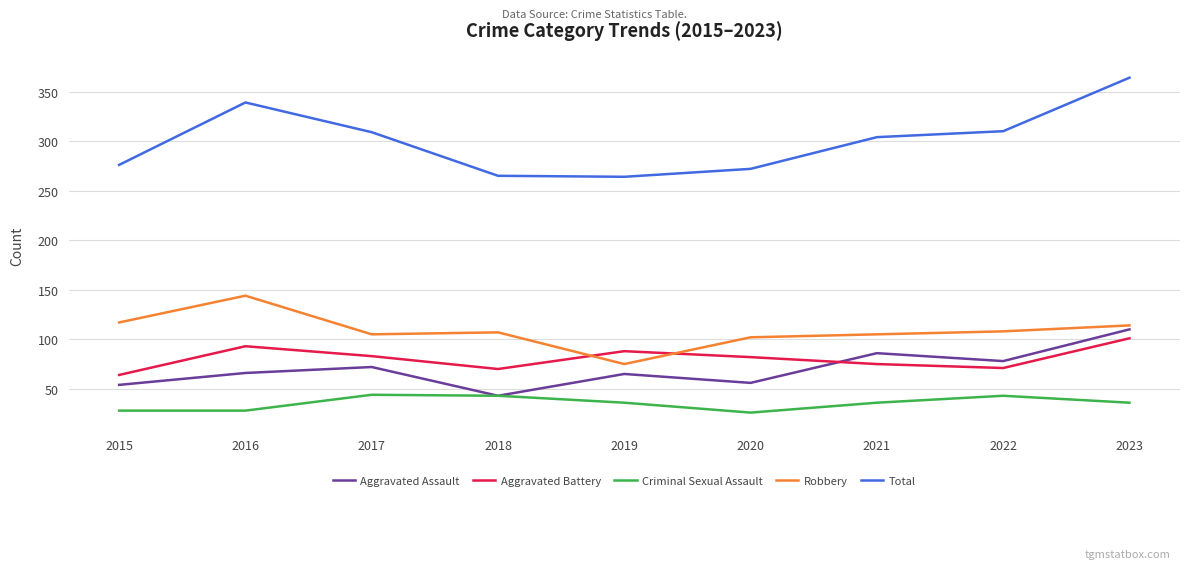

How many categories are shown in the chart?

9